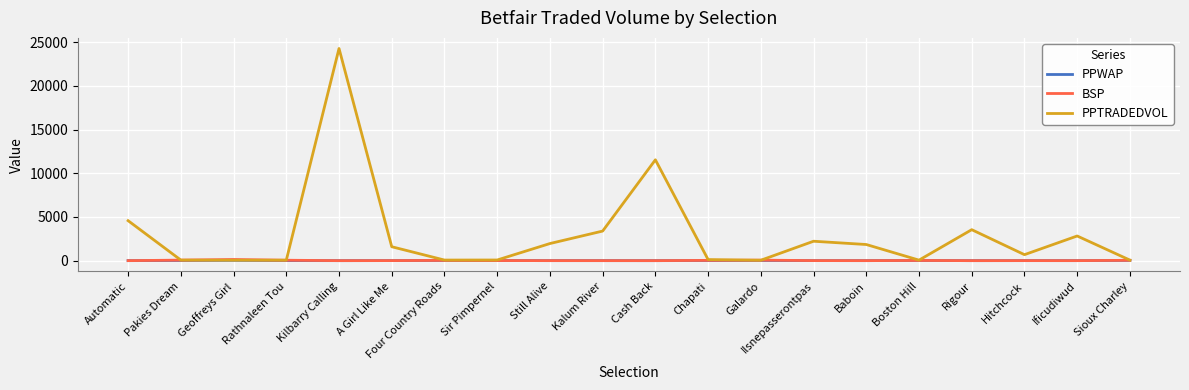

What are all the series names shown in the legend?

PPWAP, BSP, PPTRADEDVOL